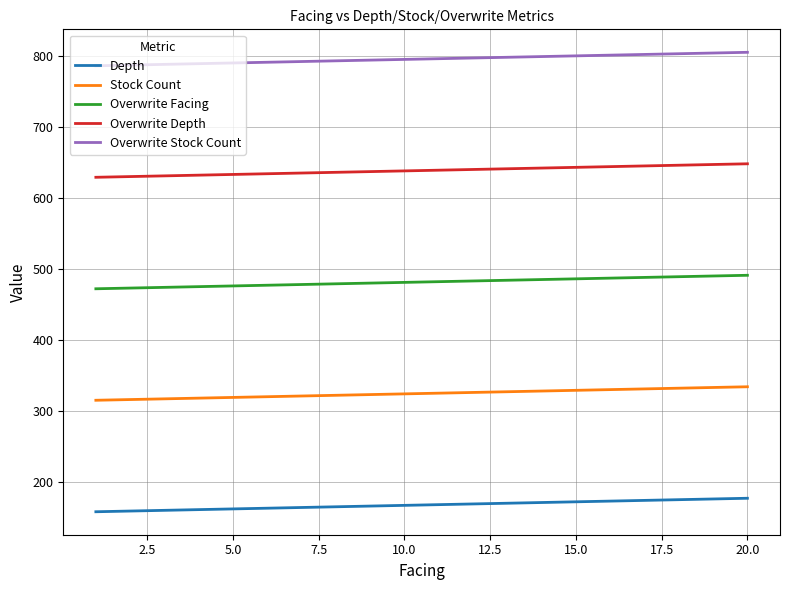

What is the minimum value shown in the chart?

158